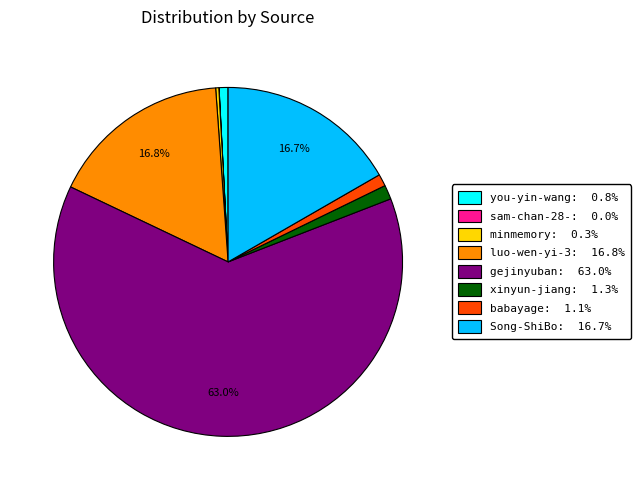

Is gejinyuban: 63.0% the majority of the pie?

Yes